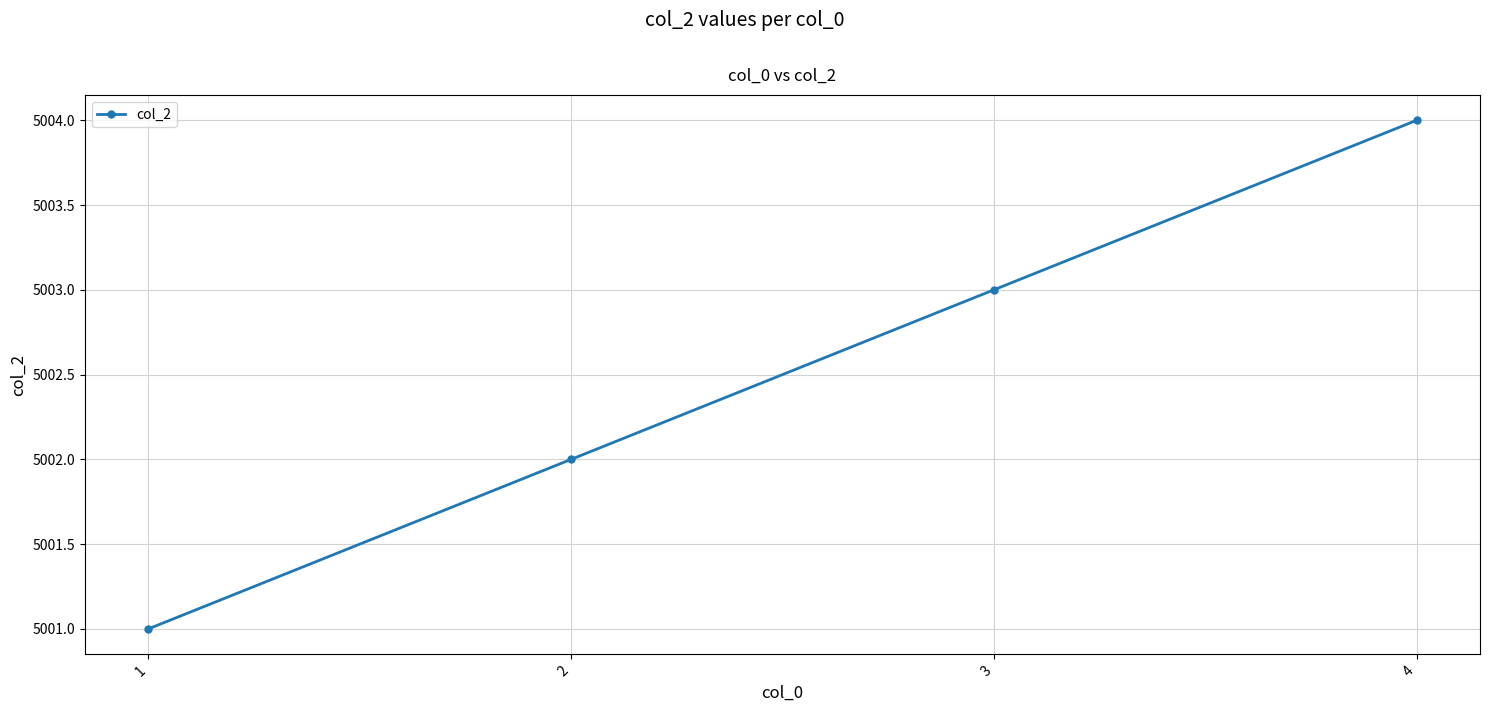

Count the number of data series in this chart.

1